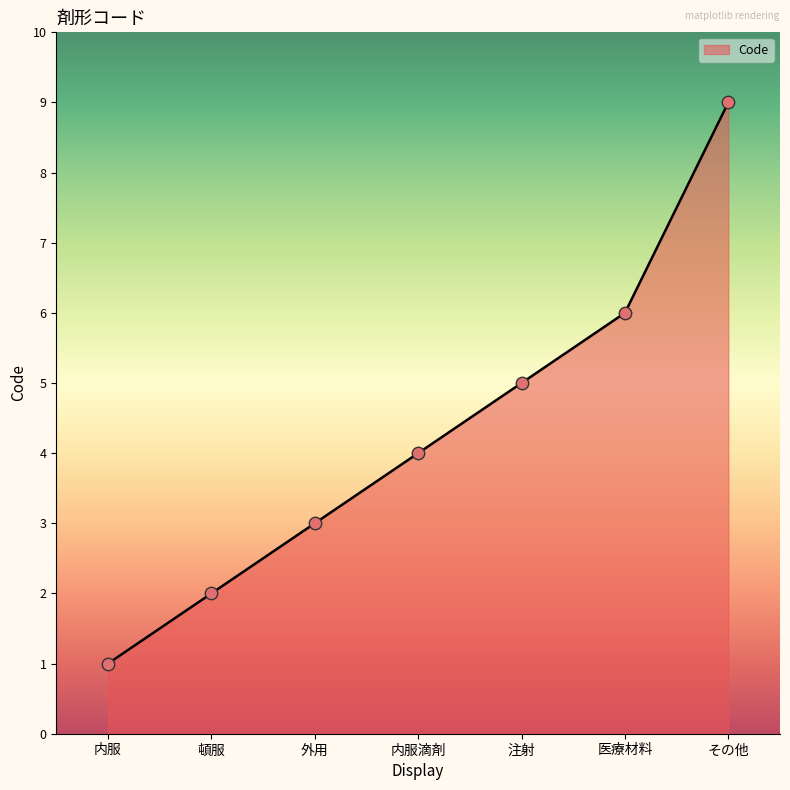

What is the ratio of the value at その他 to the value at 注射?

1.8